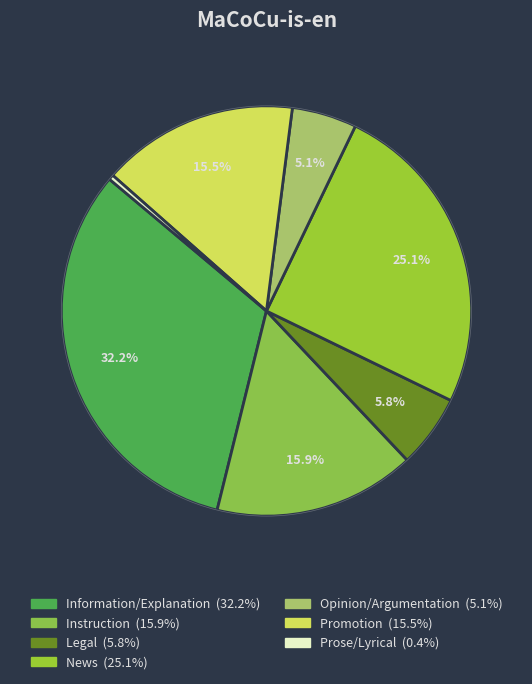

To the nearest percent, what is the difference between the News and Opinion/Argumentation slice percentages?

20%